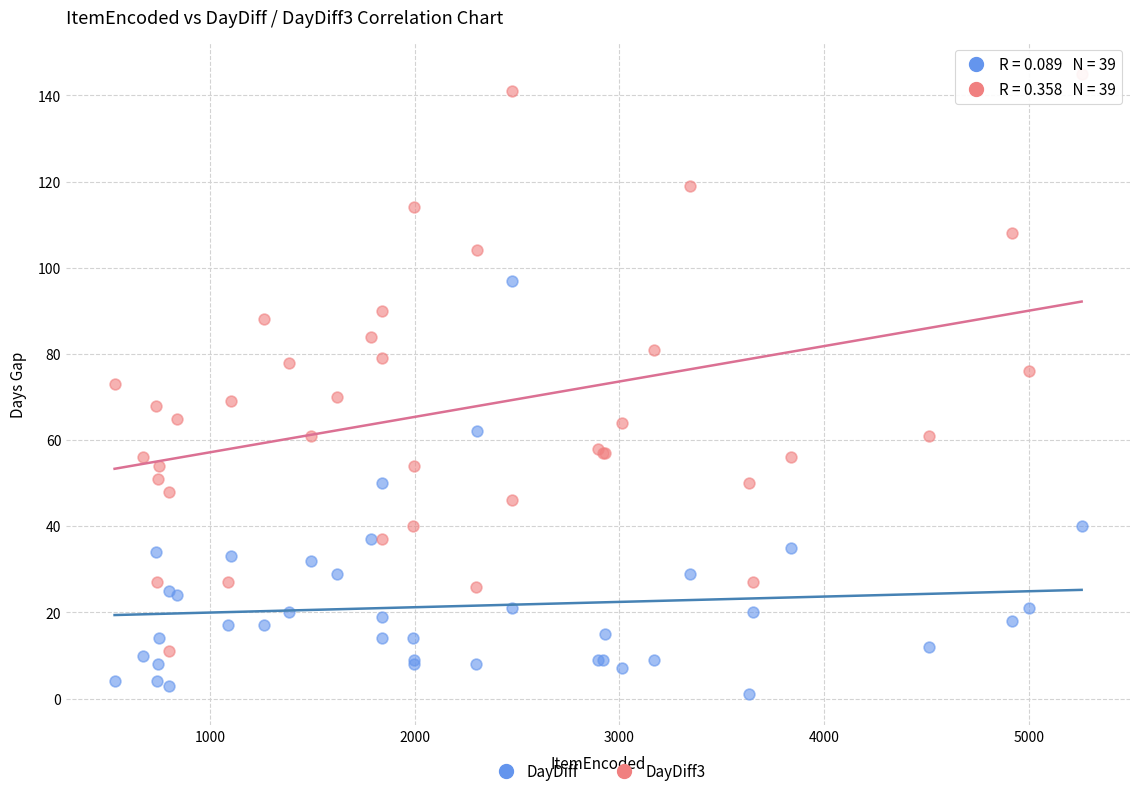

What are all the series names shown in the legend?

DayDiff, DayDiff3